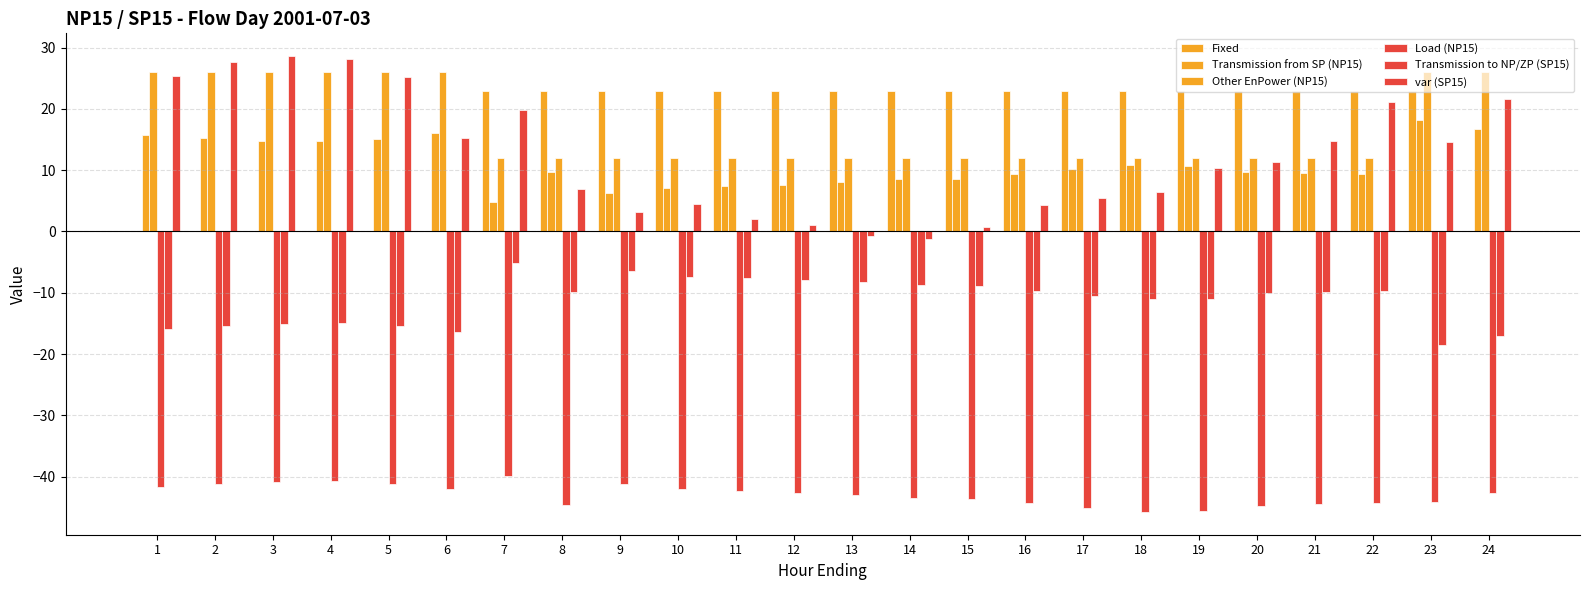

True or false: Transmission to NP/ZP (SP15) has a value of -2.7 at 13.

False